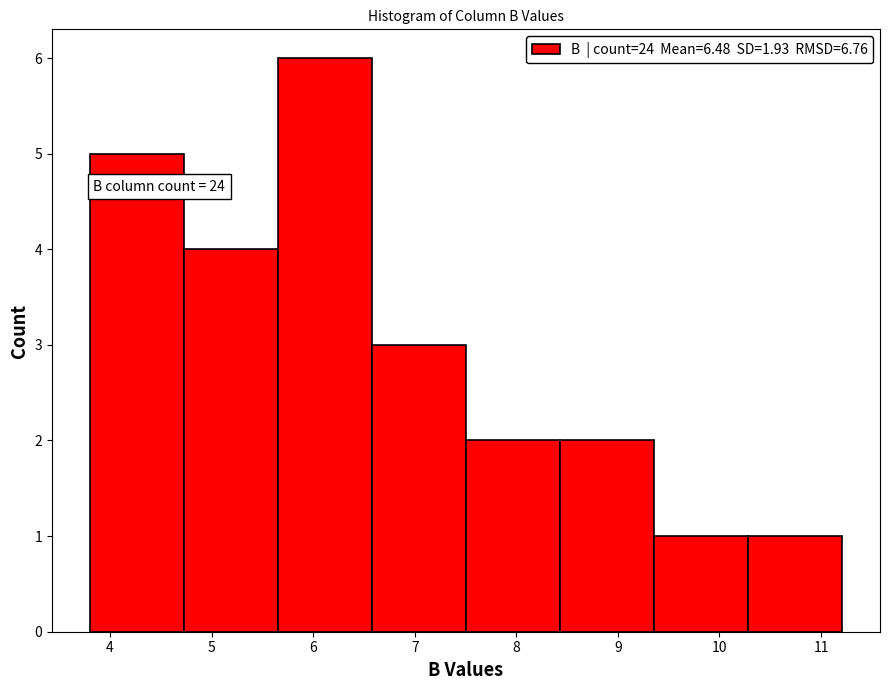

Over which range of the x-axis is the bar tallest?

5.7 to 6.6